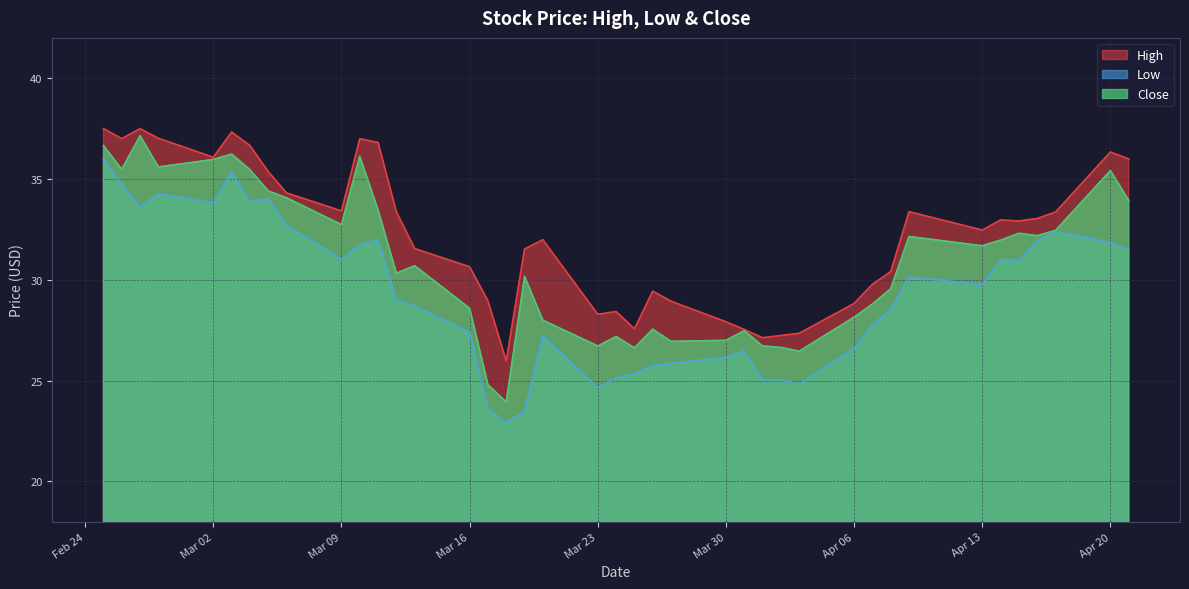

True or false: Close and High intersect in this chart.

False